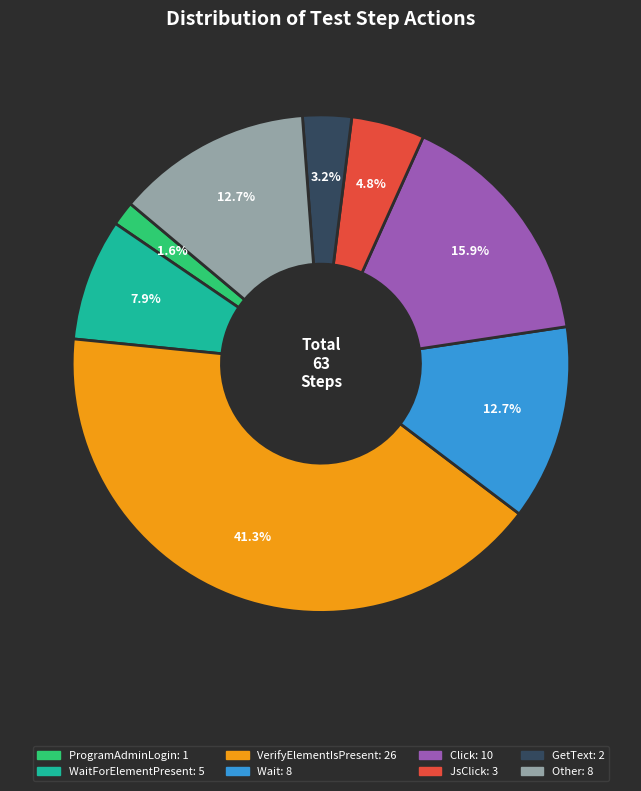

Is there a majority slice in this chart?

No